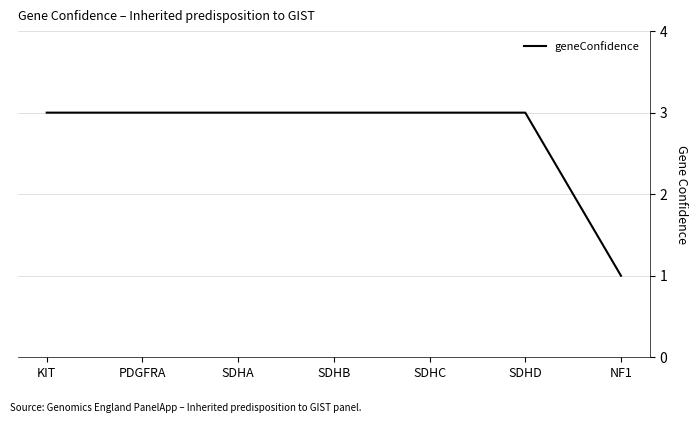

Reading right to left, extract all data points from this chart.

NF1=1	SDHD=3	SDHC=3	SDHB=3	SDHA=3	PDGFRA=3	KIT=3